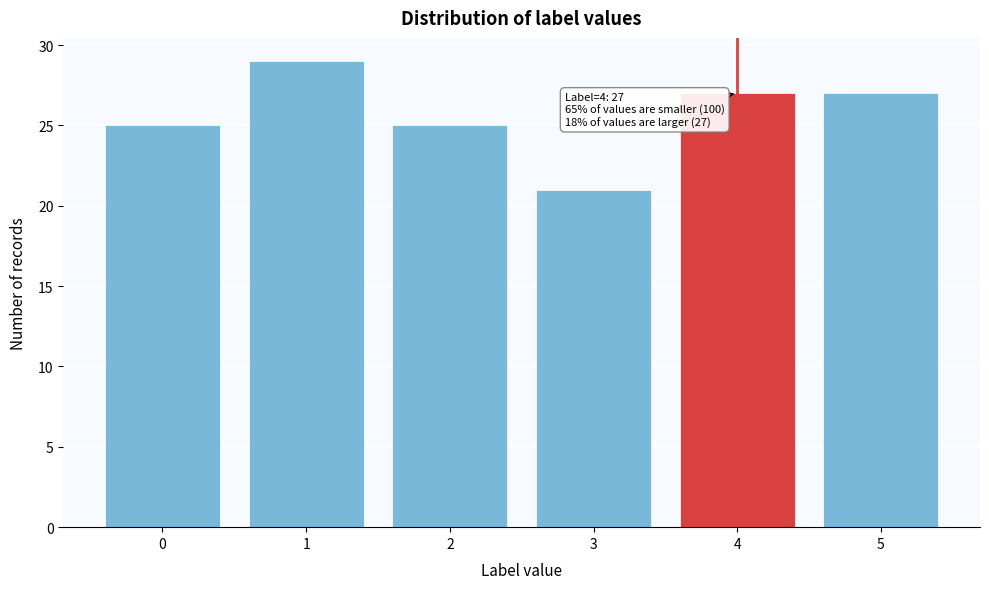

Reading left to right, extract all data points from this chart.

0=25	1=29	2=25	3=21	4=27	5=27